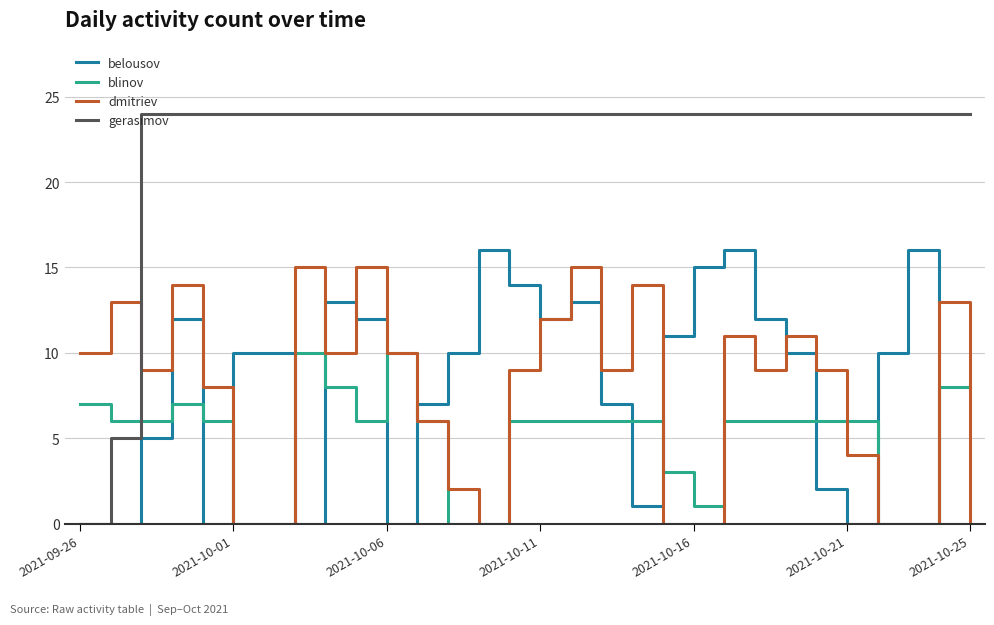

Which series has the largest range (max minus min)?

gerasimov